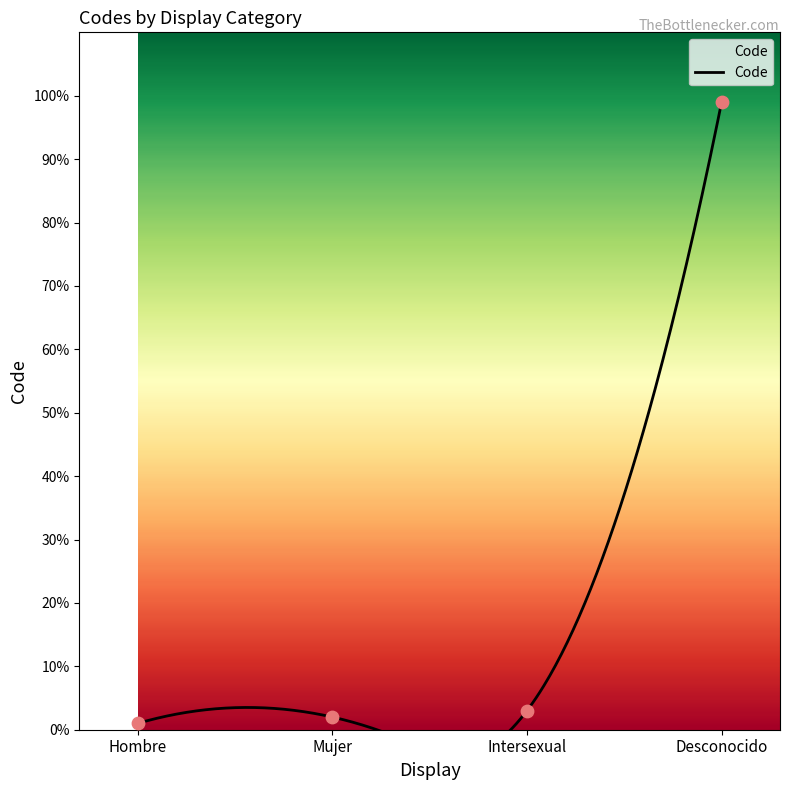

What is the ratio of the value at Mujer to the value at Intersexual?

0.7